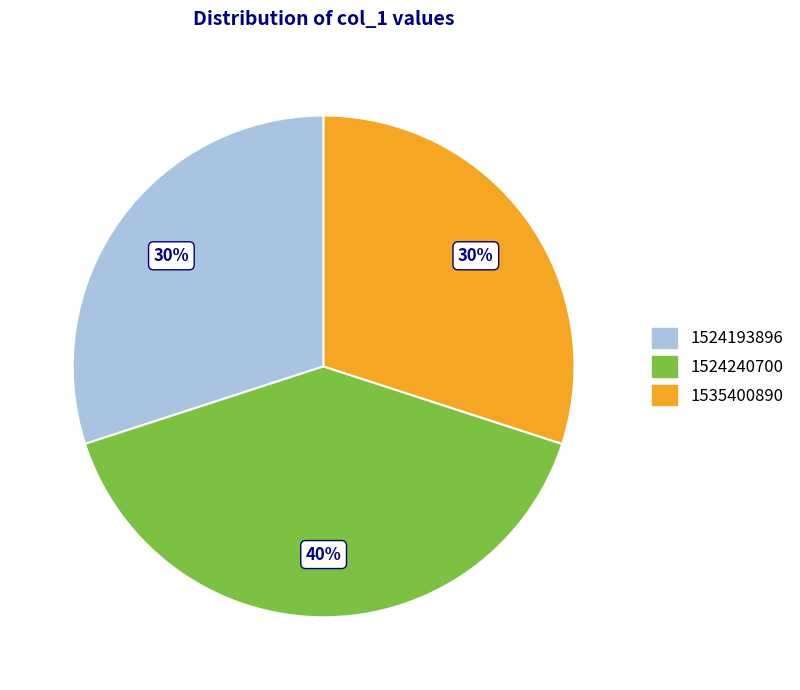

Approximately how many times larger is the value at 1524240700 compared to 1535400890?

1.3